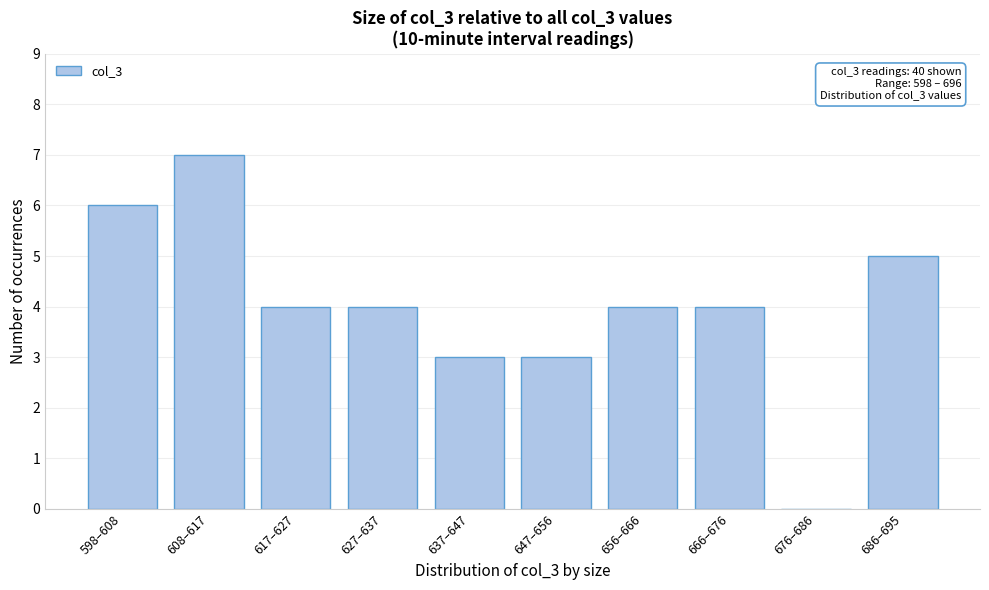

Reading left to right, extract all data points from this chart.

598–608=6	608–617=7	617–627=4	627–637=4	637–647=3	647–656=3	656–666=4	666–676=4	676–686=0	686–695=5